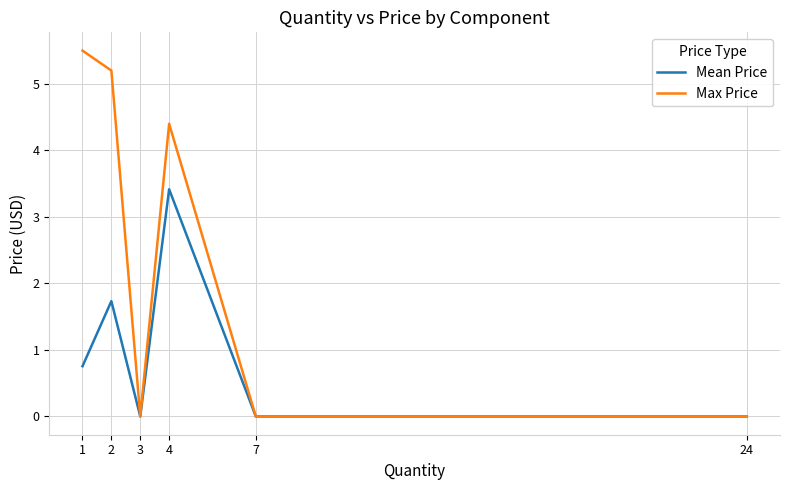

Rank the series by their maximum value, from lowest to highest.

Mean Price, Max Price